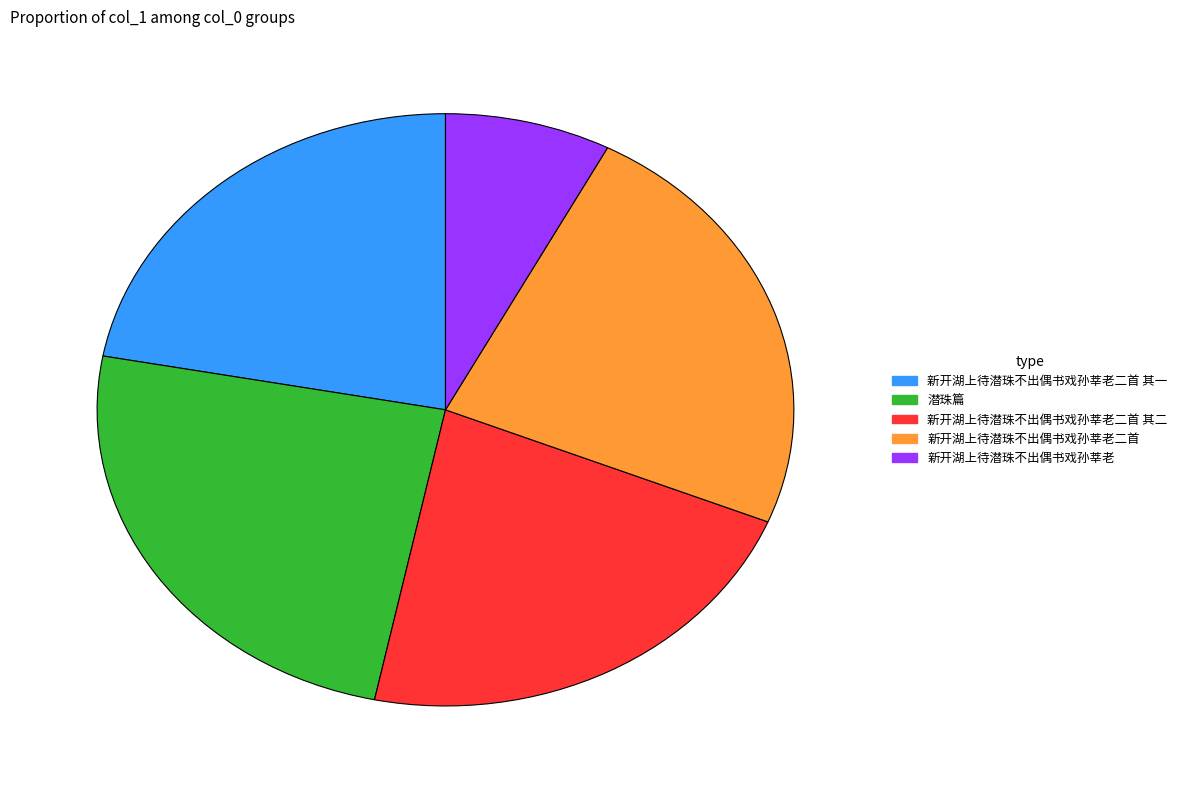

Is there any slice that represents more than half of the pie?

No